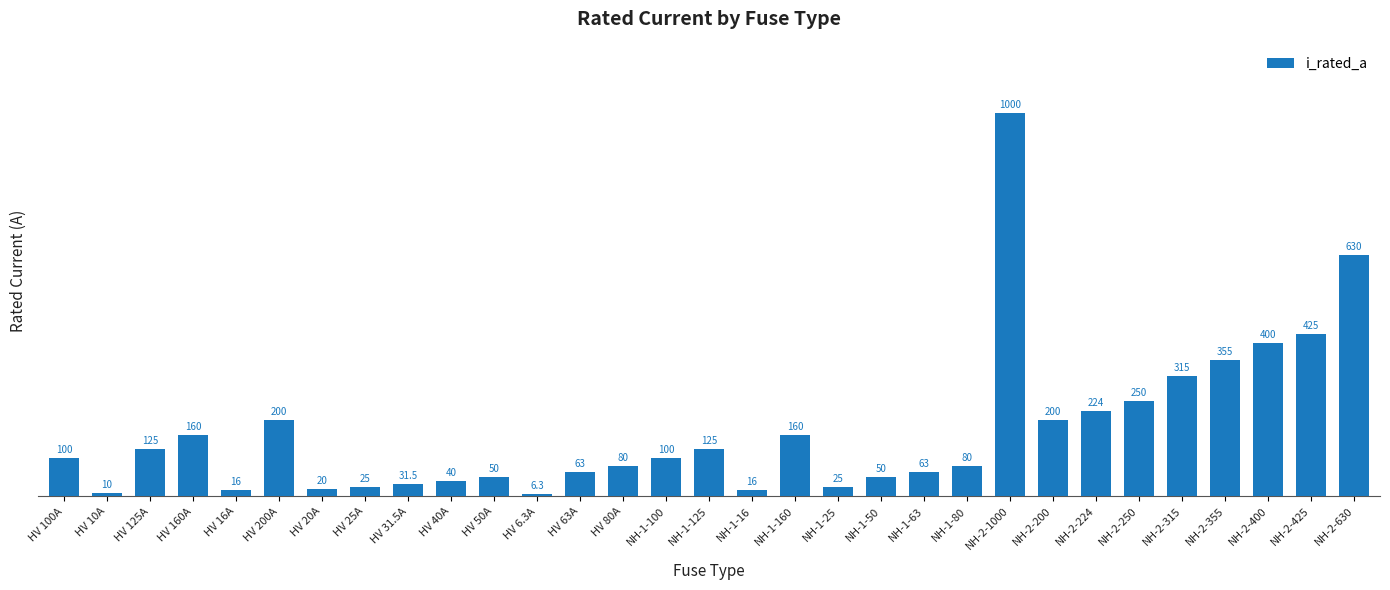

The chart shows a value of 99.9 at HV 63A. True or false?

False